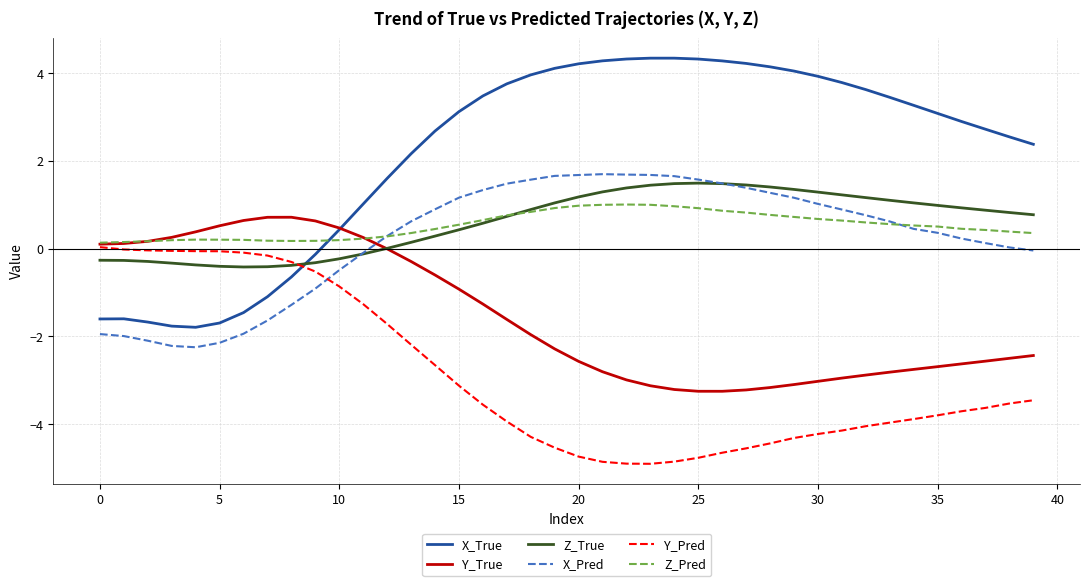

What are all the series names shown in the legend?

X_True, Y_True, Z_True, X_Pred, Y_Pred, Z_Pred